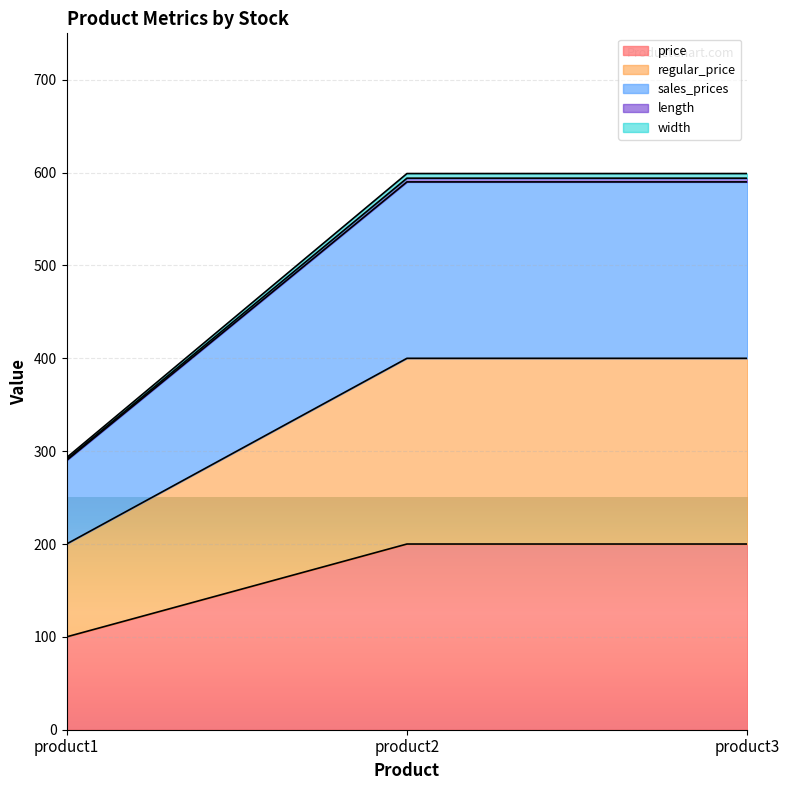

Which category has the highest value in the price series?

product2